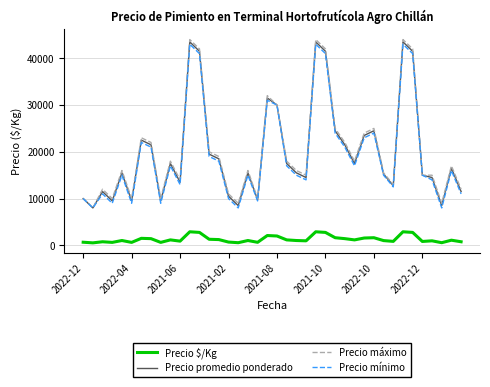

True or false: Precio máximo and Precio $/Kg intersect in this chart.

False